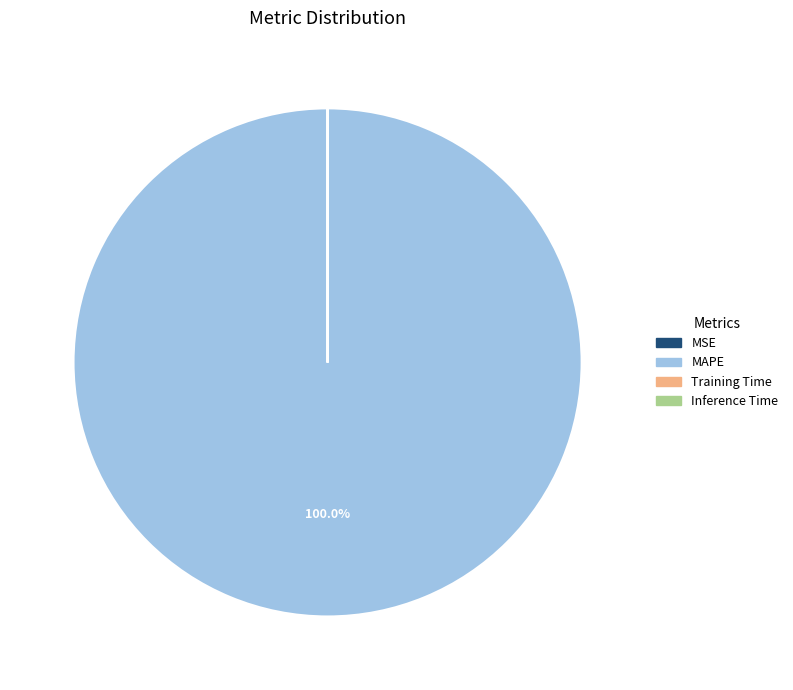

Is there a majority slice in this chart?

Yes